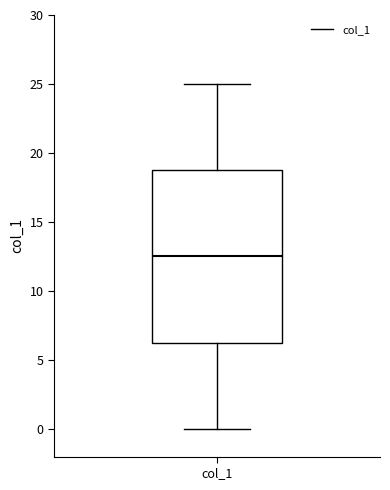

Read this box plot against the y-axis: the position of the median line, the range covered by the box, and the ends of both whiskers. The values are not printed on the chart, so give them approximately, as read against the axis.

median 12.5, box 6.5 to 19.0, whiskers 0.0 to 25.0